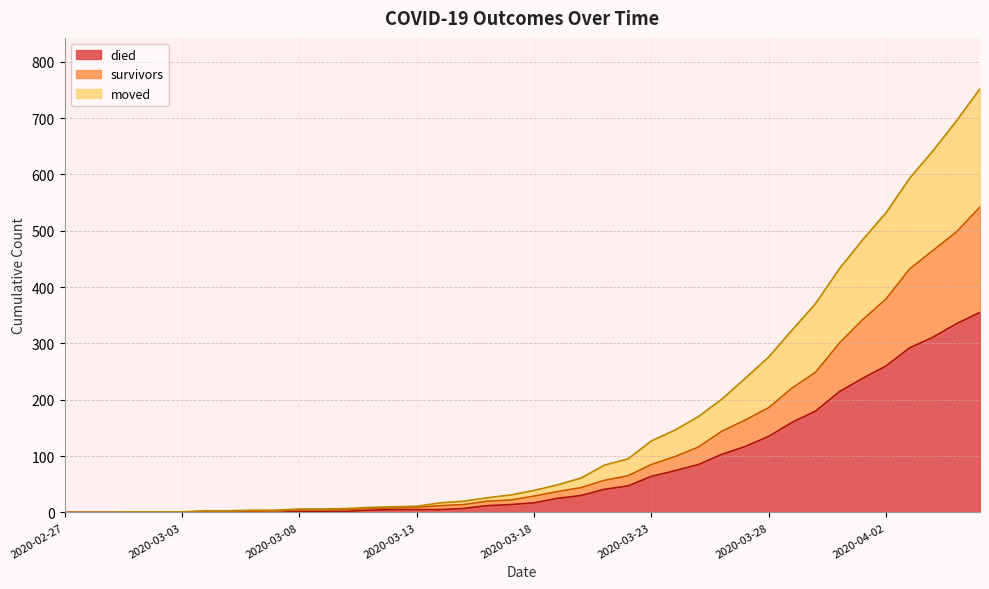

What are all the series names shown in the legend?

died, survivors, moved